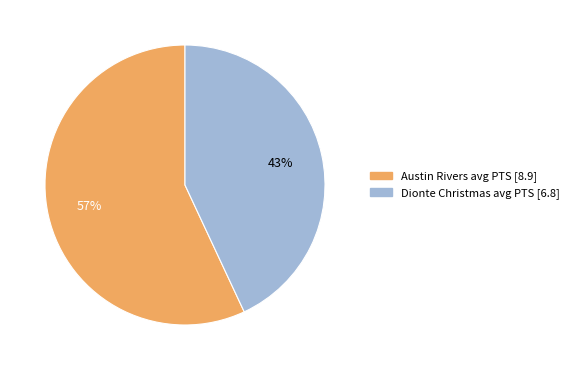

Count the number of slices in the pie.

2